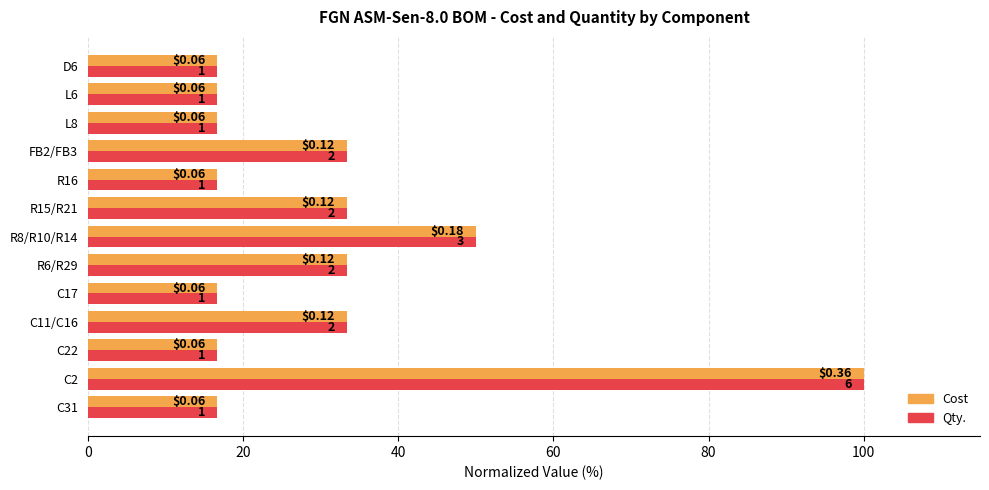

What are all the series names shown in the legend?

Cost, Qty.